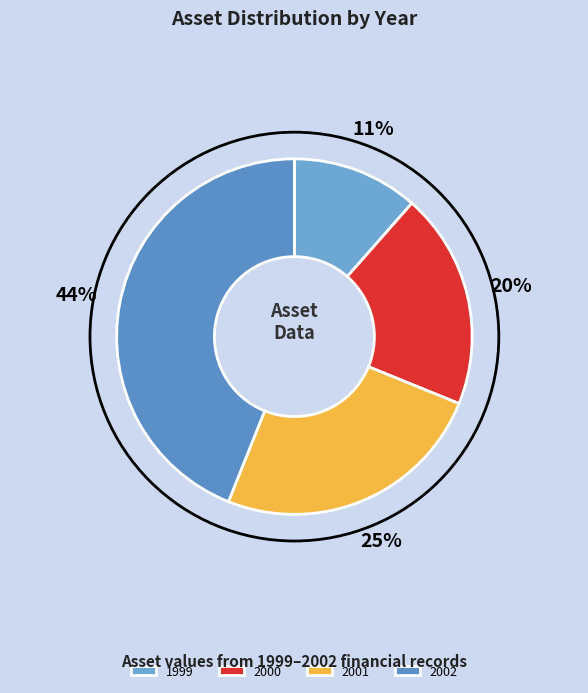

What portion of the pie excludes 2001?

75.1%